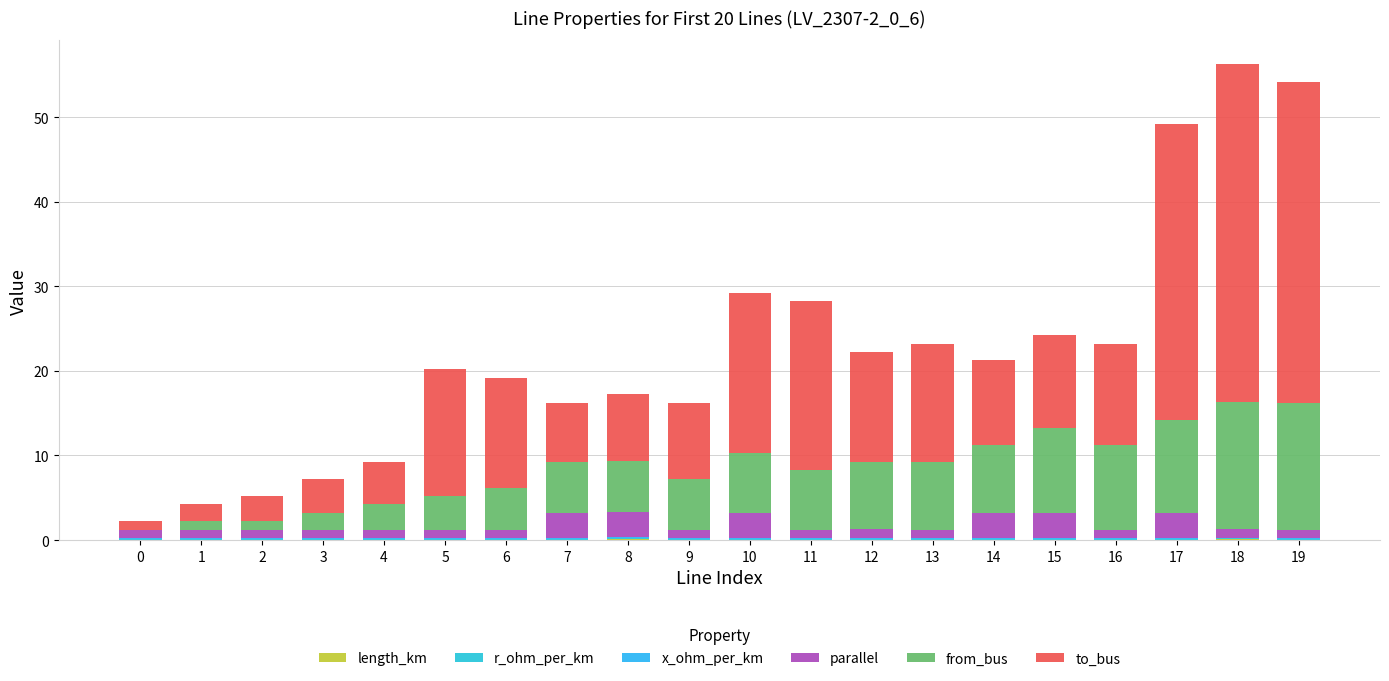

What is the difference between the maximum and second lowest values in the length_km series?

0.1